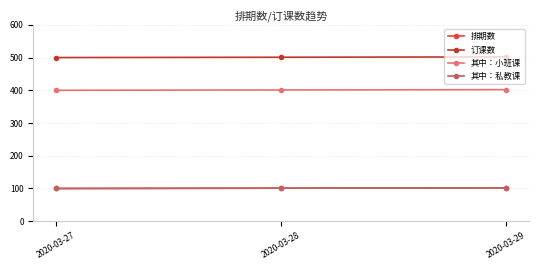

What is the difference between the second highest and minimum values in the 订课数 series?

1